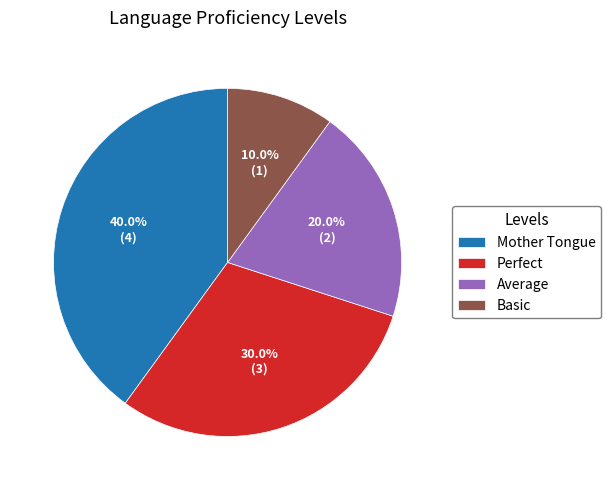

To the nearest percent, what portion does Basic represent?

10%